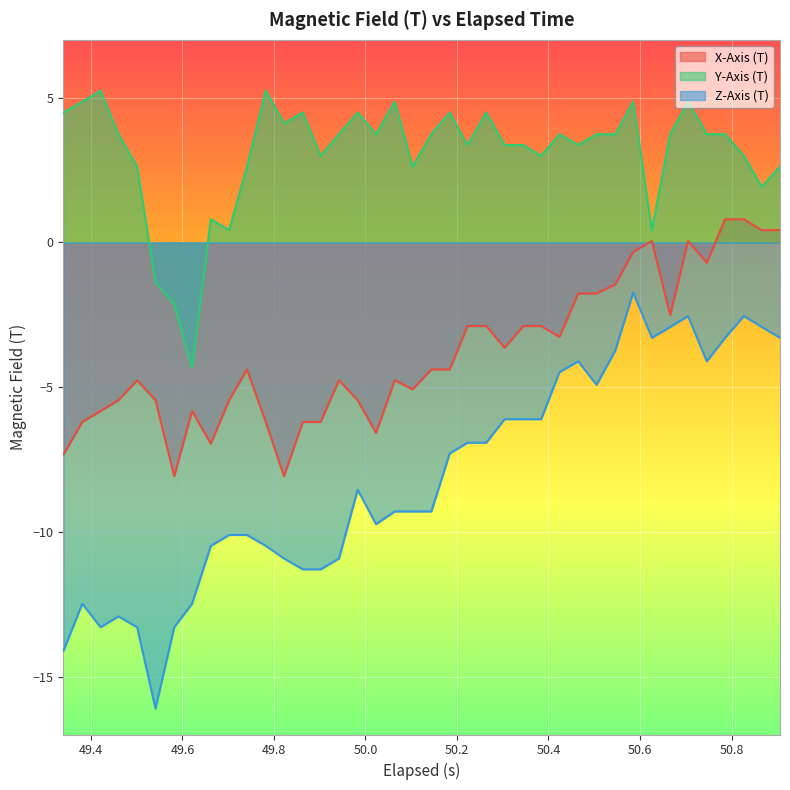

True or false: Y-Axis (T) and Z-Axis (T) cross at least once.

False